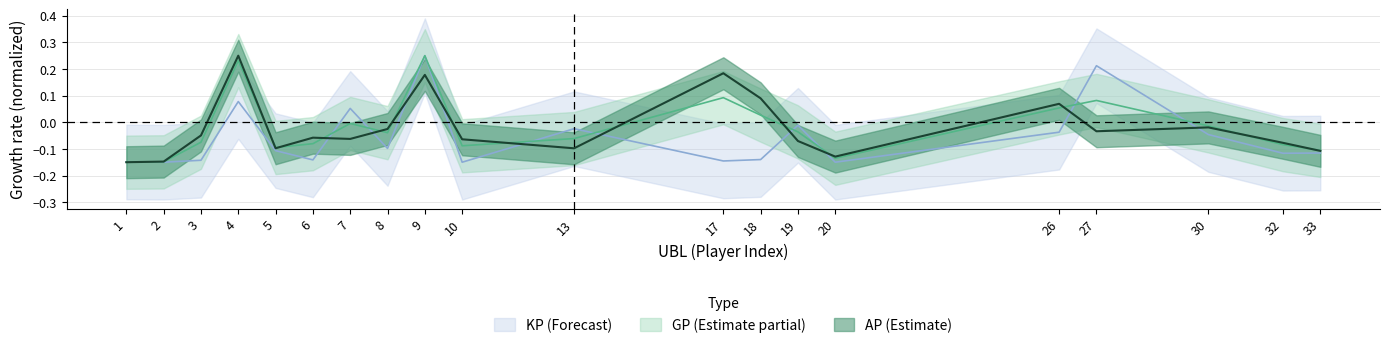

Between 8 and 32, which is larger?

8